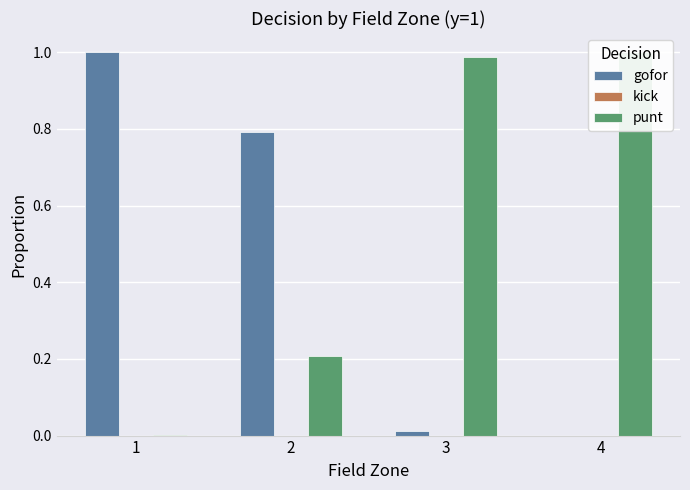

What is the sum of all gofor values?

1.8